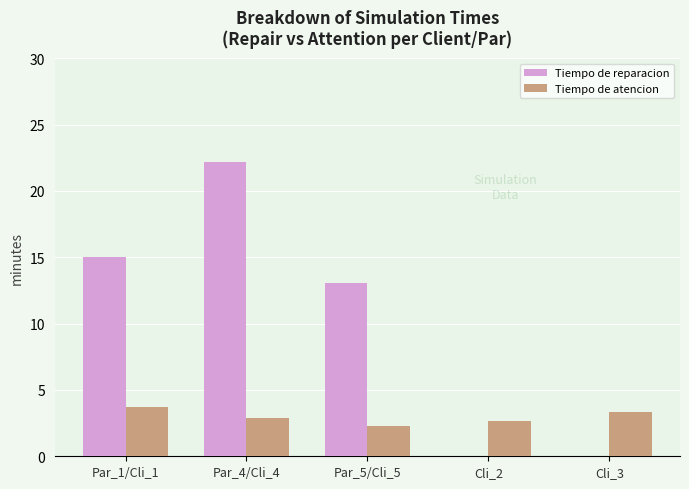

How many groups of bars are there?

5